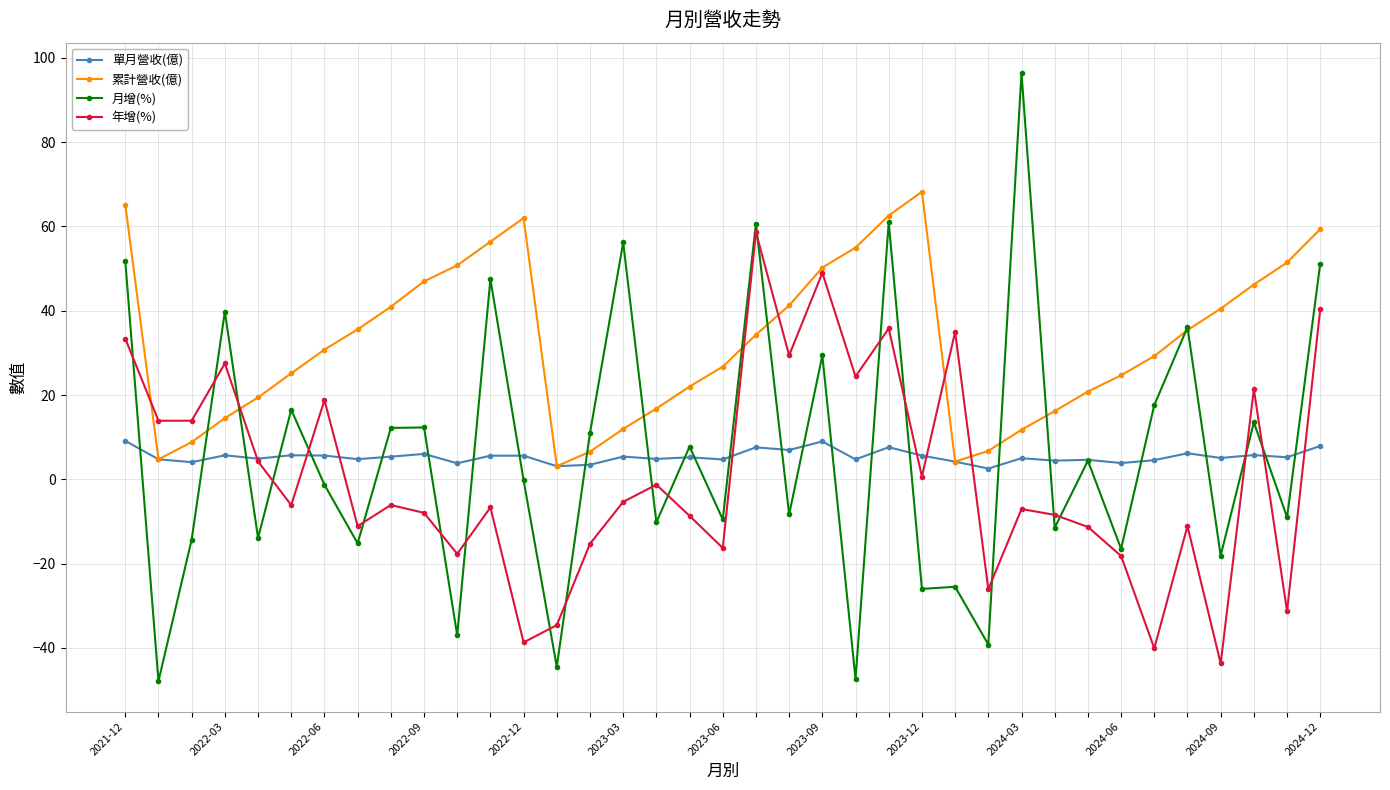

After their last crossing, which series has the higher values: 月增(%) or 年增(%)?

月增(%)